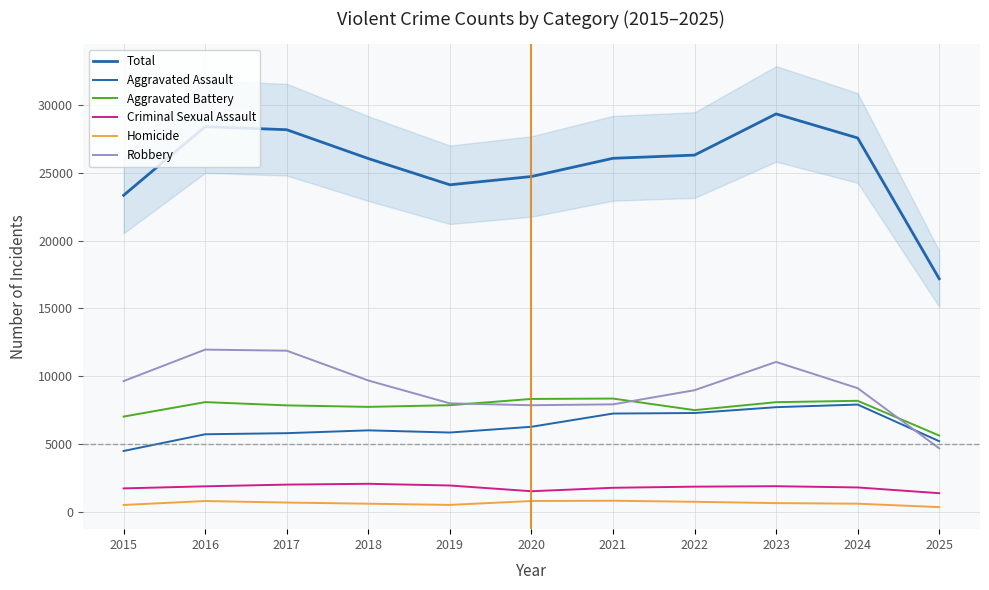

At which label is Robbery closest to 8316?

2019